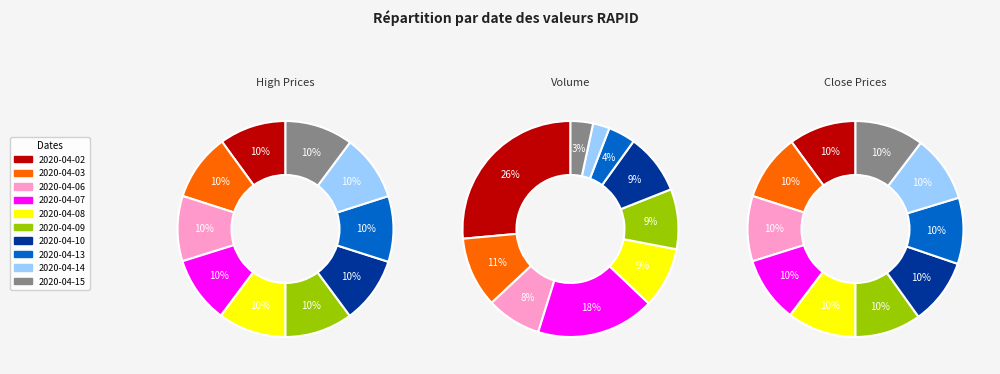

To the nearest percent, what is the combined percentage of 2020-04-08 and 2020-04-06?

20%